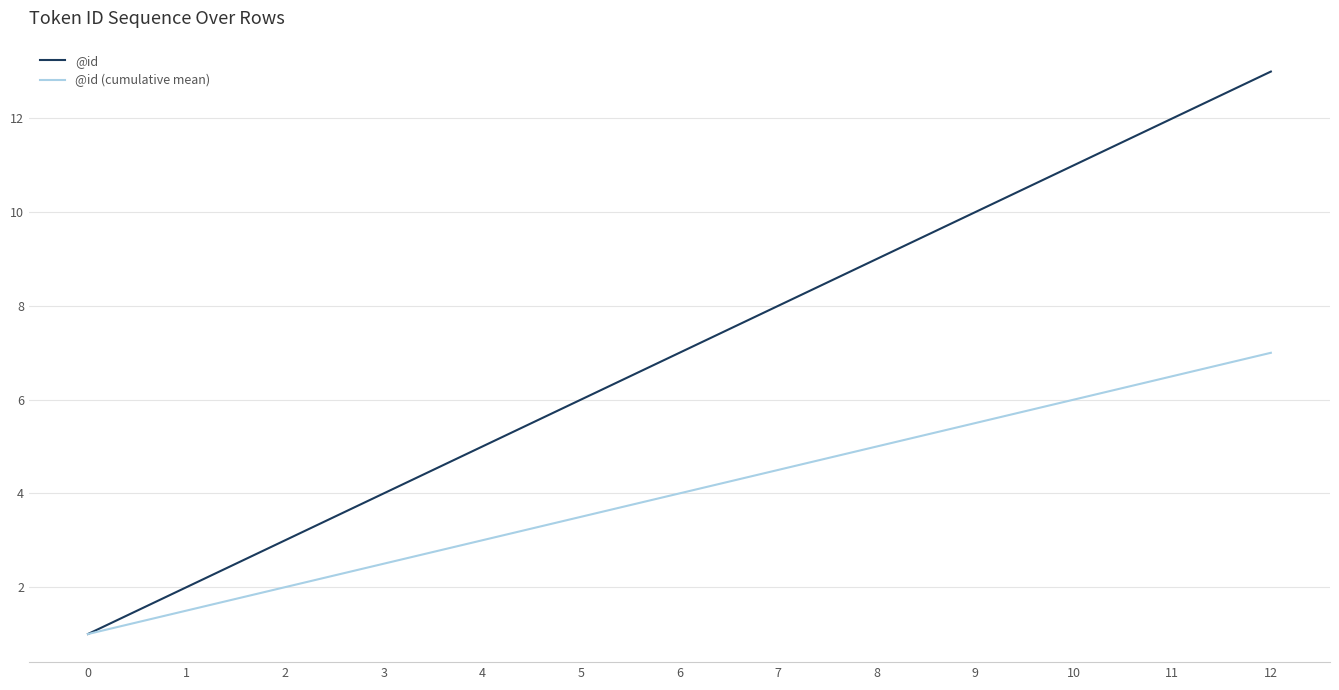

The value of @id at 0 is 1.0. True or false?

True